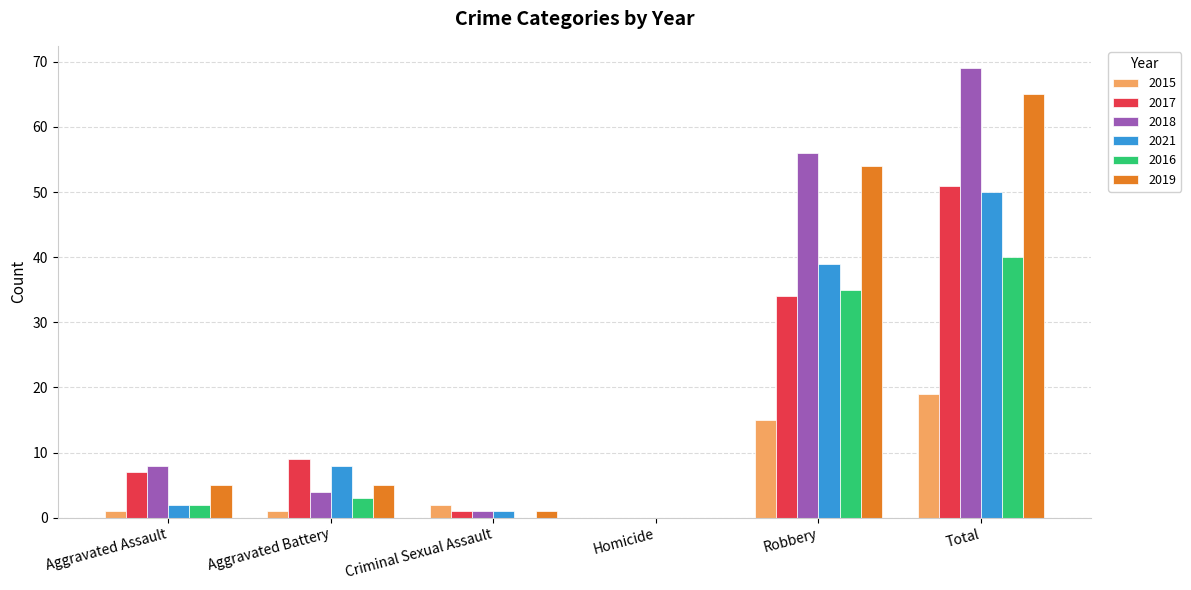

The value of 2016 at Homicide is 14. True or false?

False